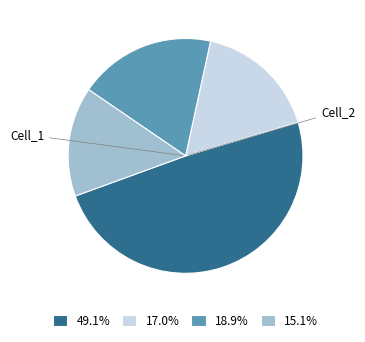

What is the ratio of the value at 49.1% to the value at 17.0%?

2.9